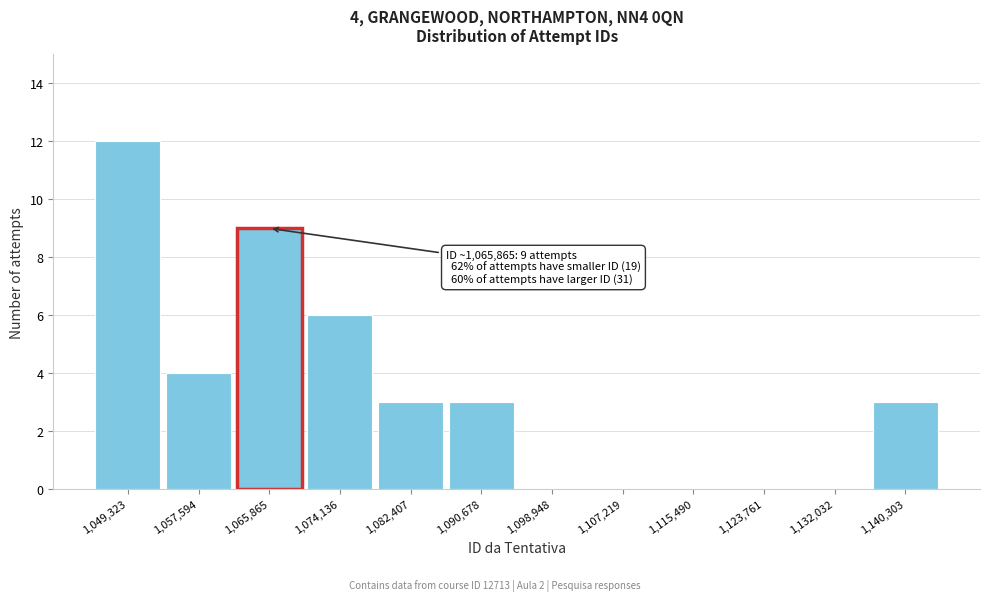

Over which range of the x-axis is the bar tallest?

1045000 to 1053000